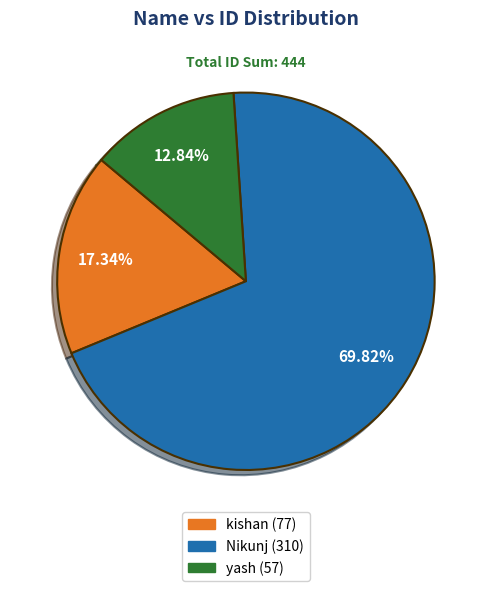

What percentage is the yash slice, to the nearest percent?

13%